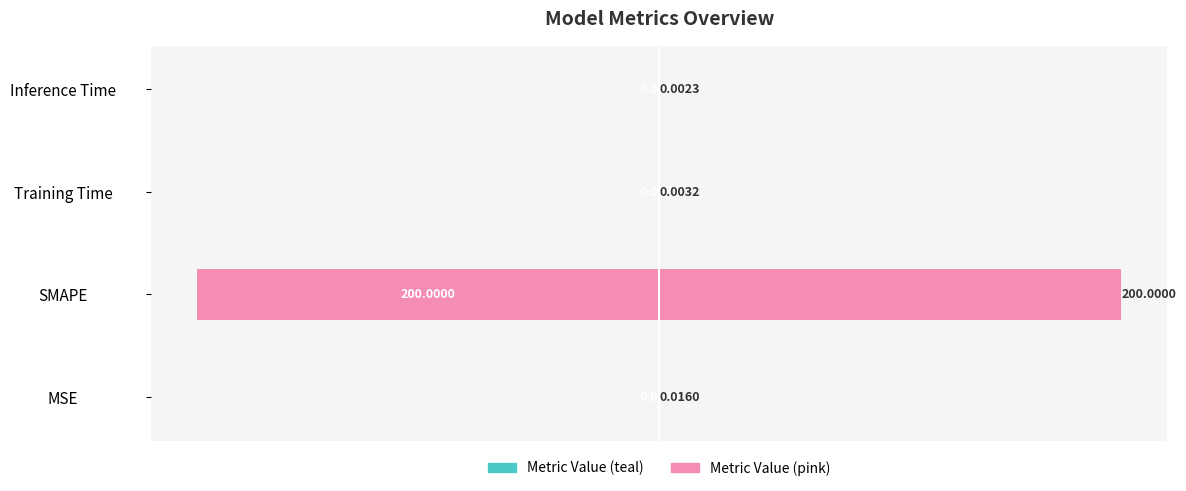

How many groups of bars are there?

4